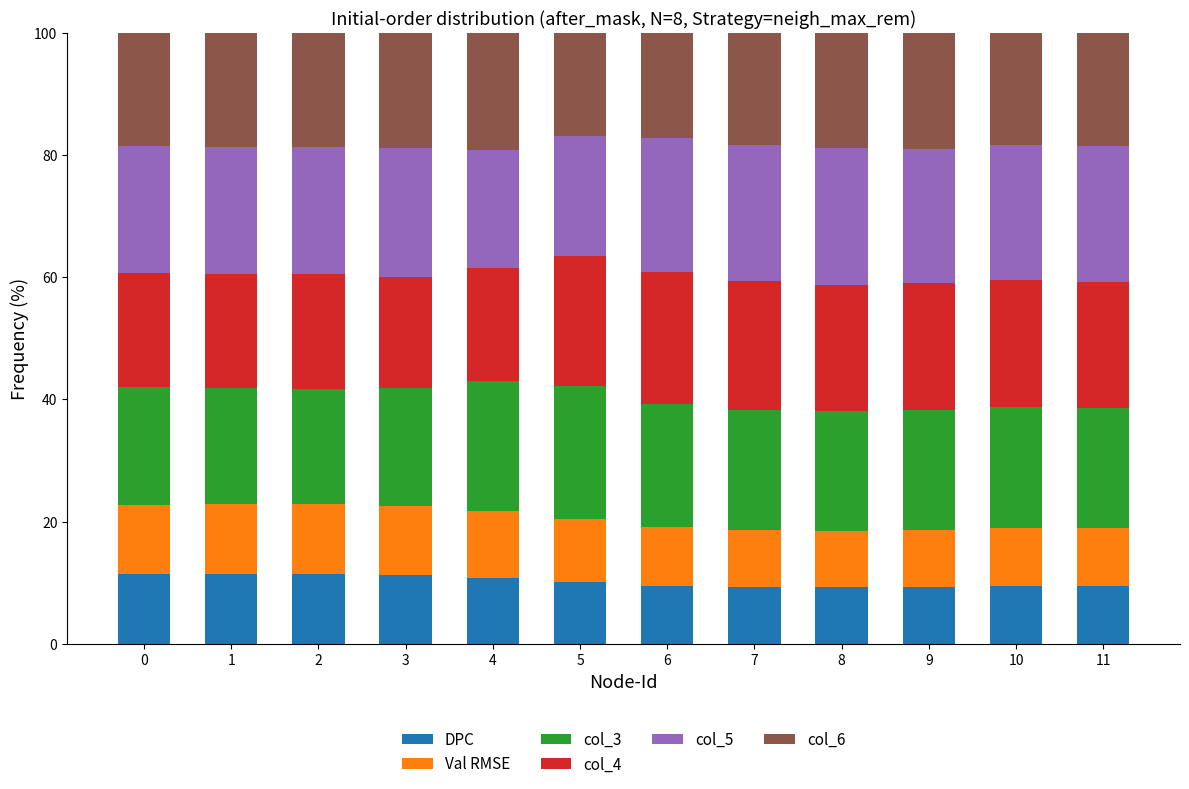

What is the difference between the second highest and minimum values in the DPC series?

2.1